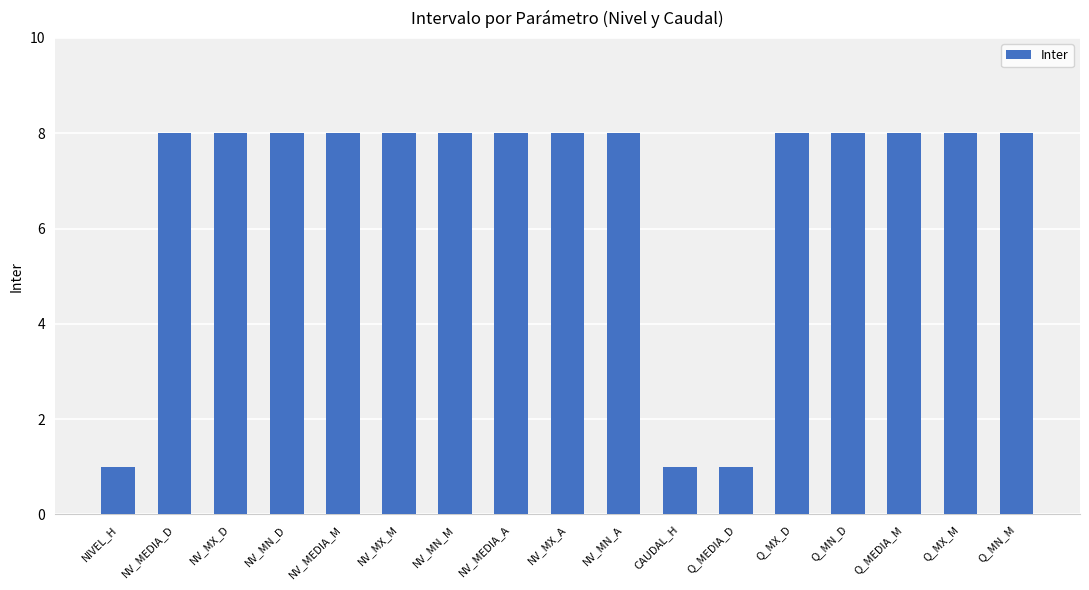

How many bars are there in total?

17